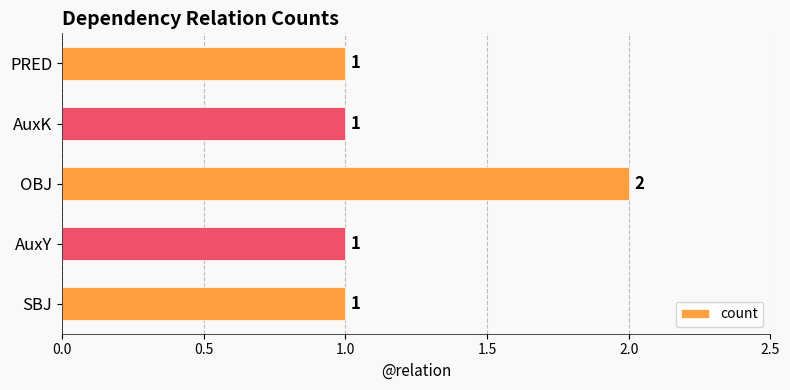

What is the sum of all values?

6